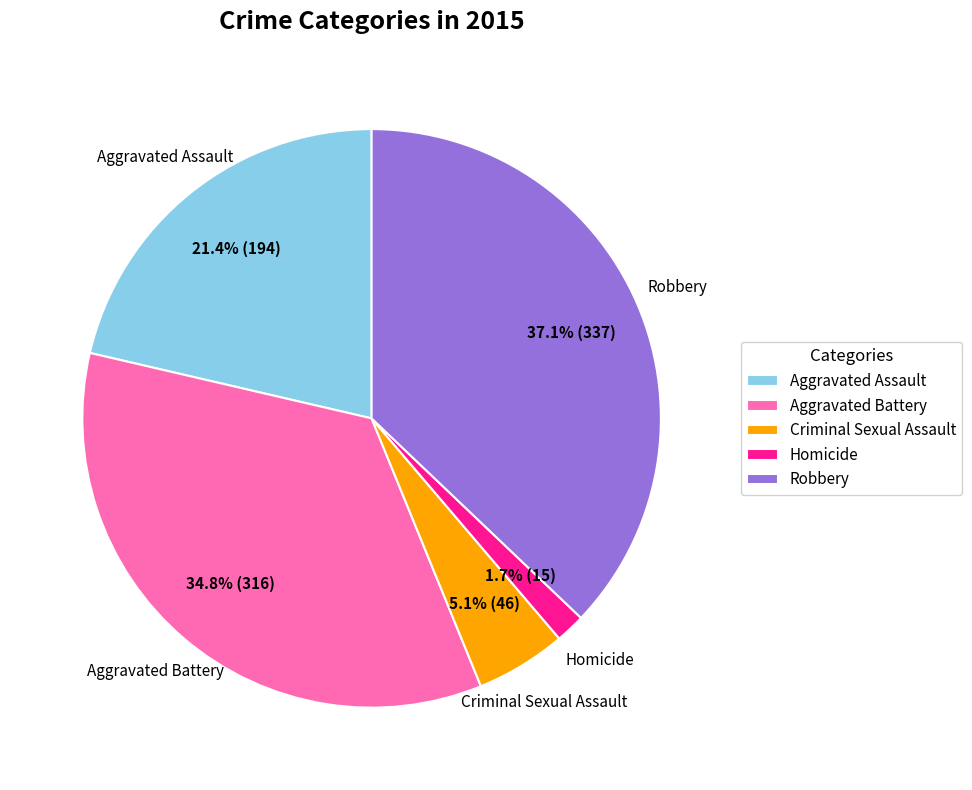

What is the ratio of the value at Homicide to the value at Criminal Sexual Assault?

0.3